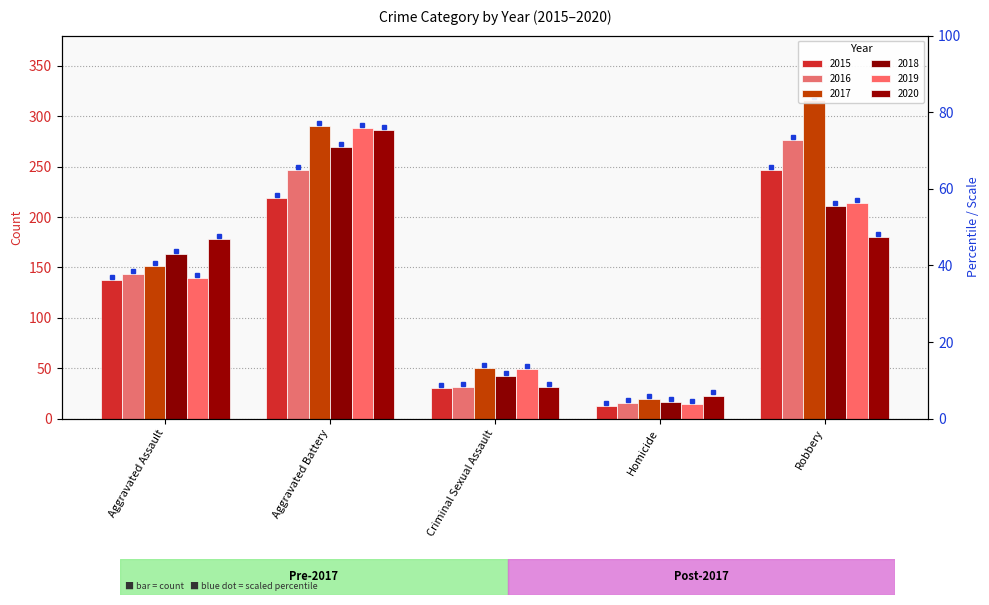

What is the label of the 5th bar from the left?

Robbery